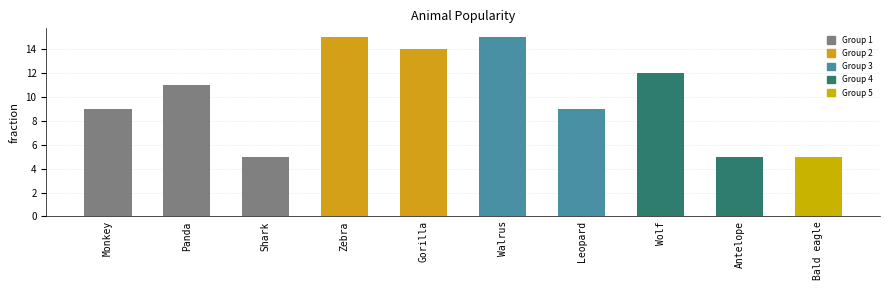

What is the maximum value shown in the chart?

15